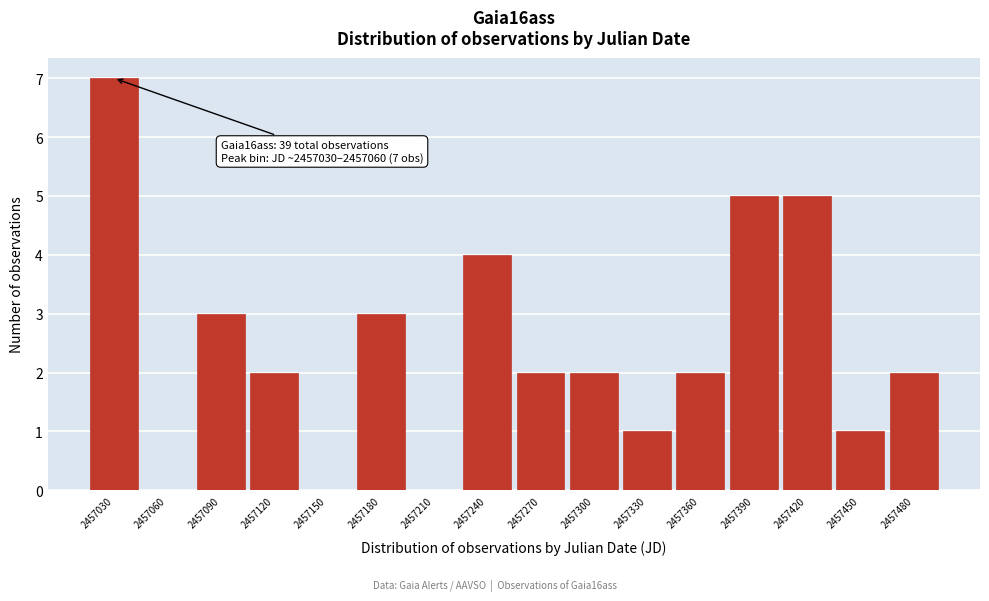

Reading left to right, extract all data points from this chart.

2457030=7	2457060=0	2457090=3	2457120=2	2457150=0	2457180=3	2457210=0	2457240=4	2457270=2	2457300=2	2457330=1	2457360=2	2457390=5	2457420=5	2457450=1	2457480=2